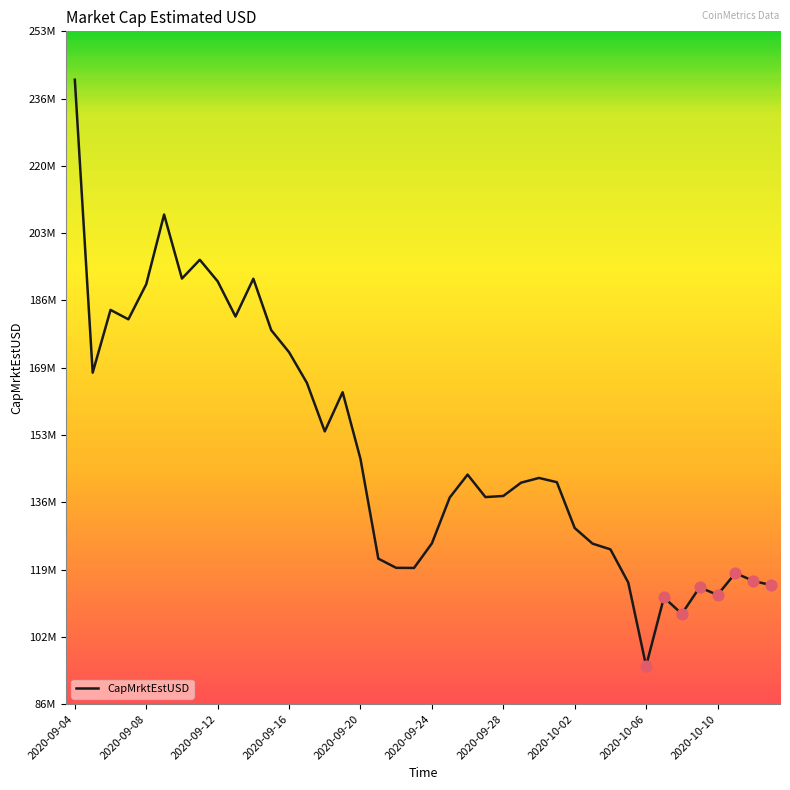

Is this an area chart (filled region under the line)?

No